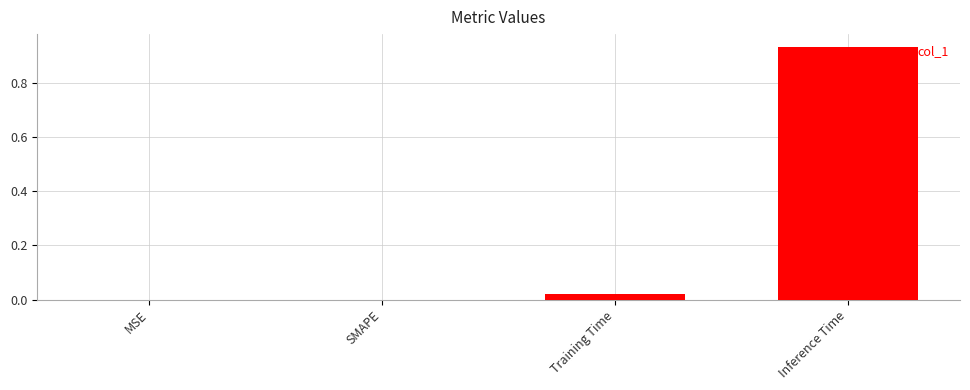

Which category has the highest value across all series?

Inference Time